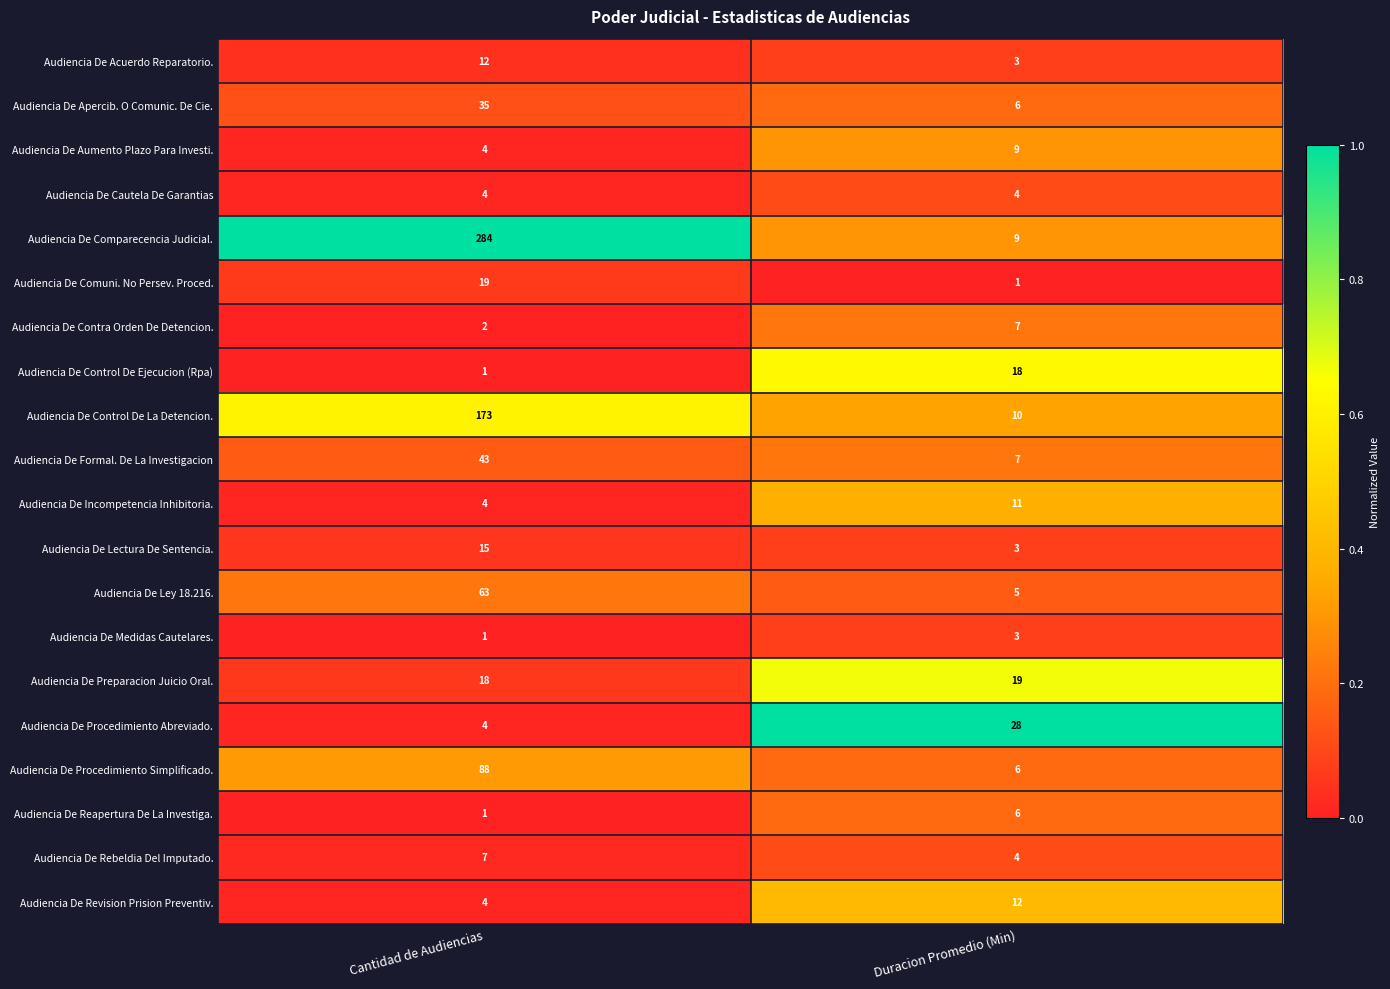

Which series has the largest total across all categories?

Audiencia De Comparecencia Judicial.